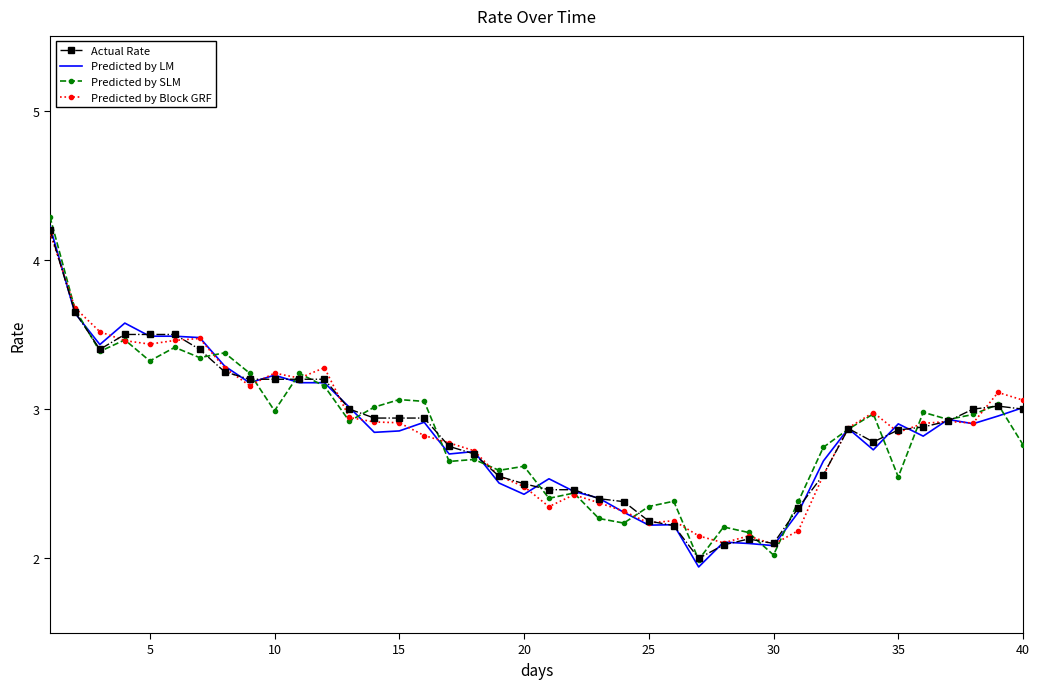

What is the maximum value shown in the chart?

4.3